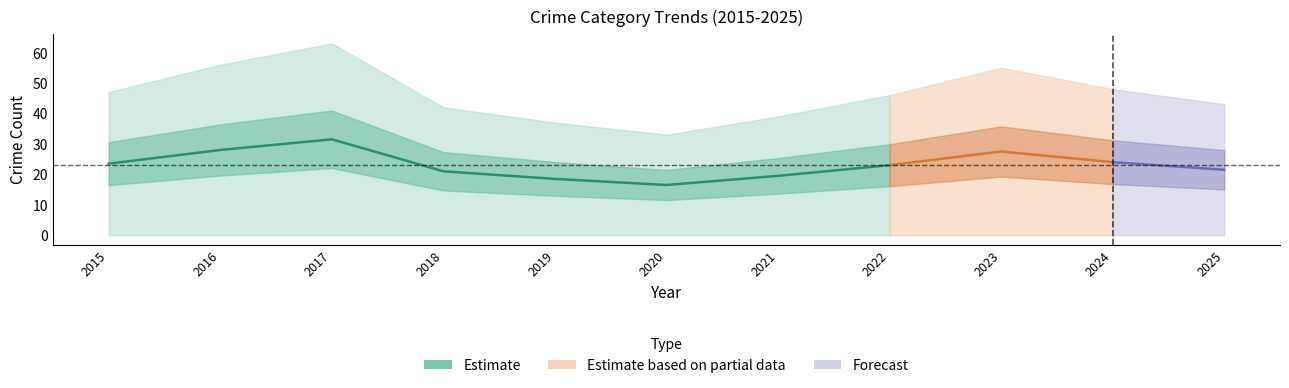

At which label does Homicide reach its minimum?

2020